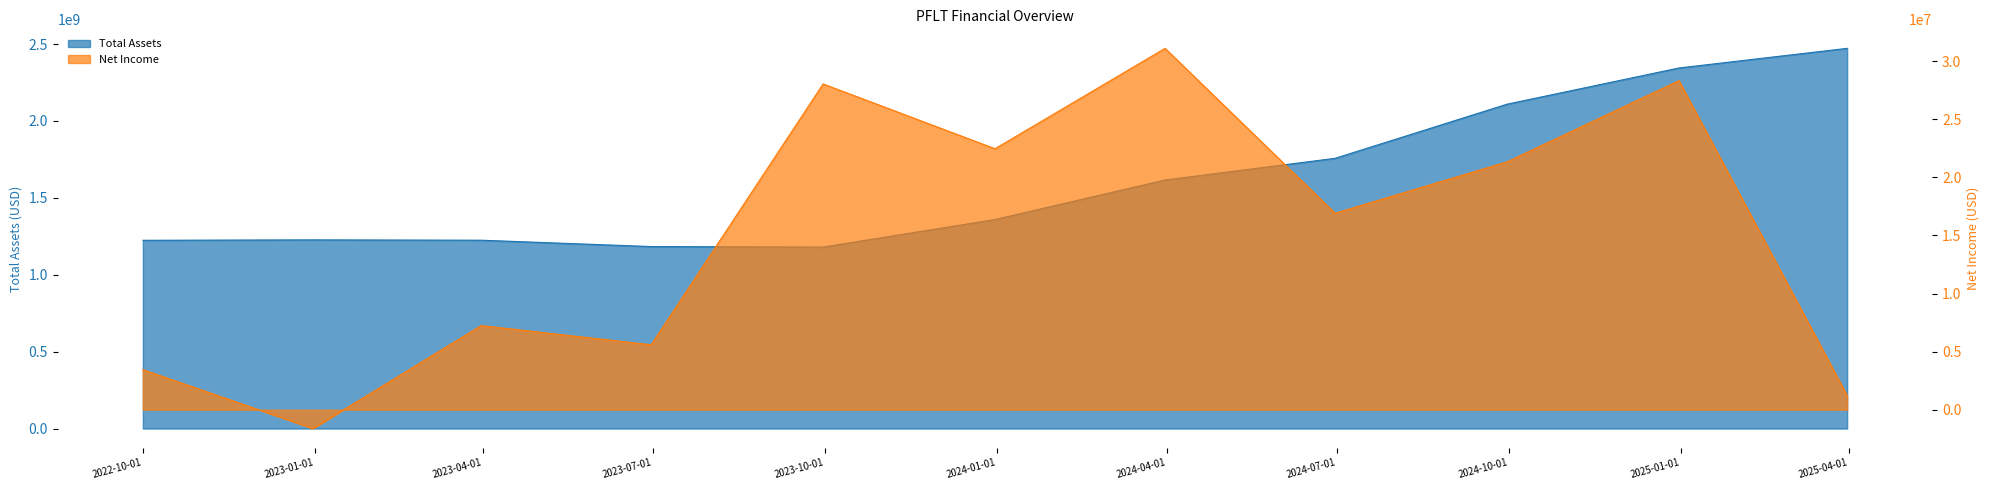

What is the total value across all series at 2023-12-31?

1381528000